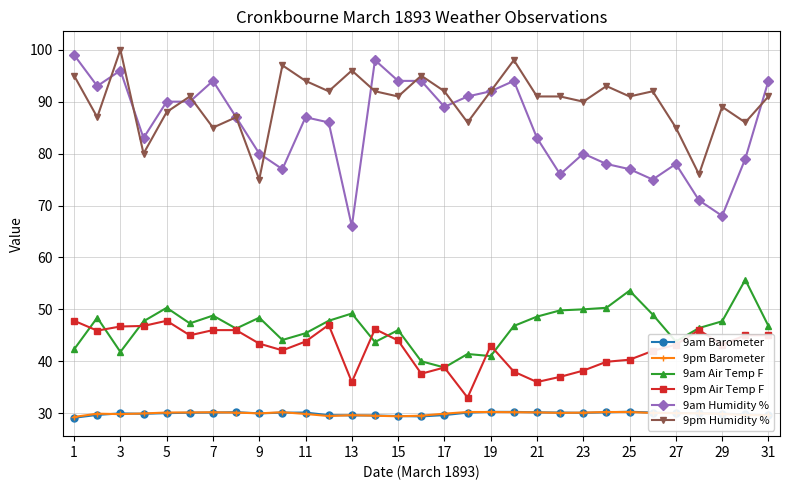

What is the lowest value of the 9am Barometer series?

29.1